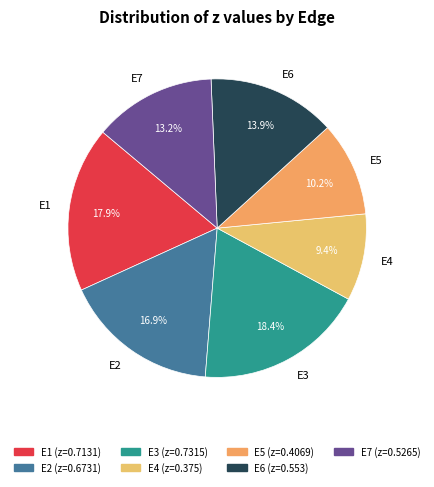

To the nearest percent, what is the difference between the E6 and E5 slice percentages?

4%